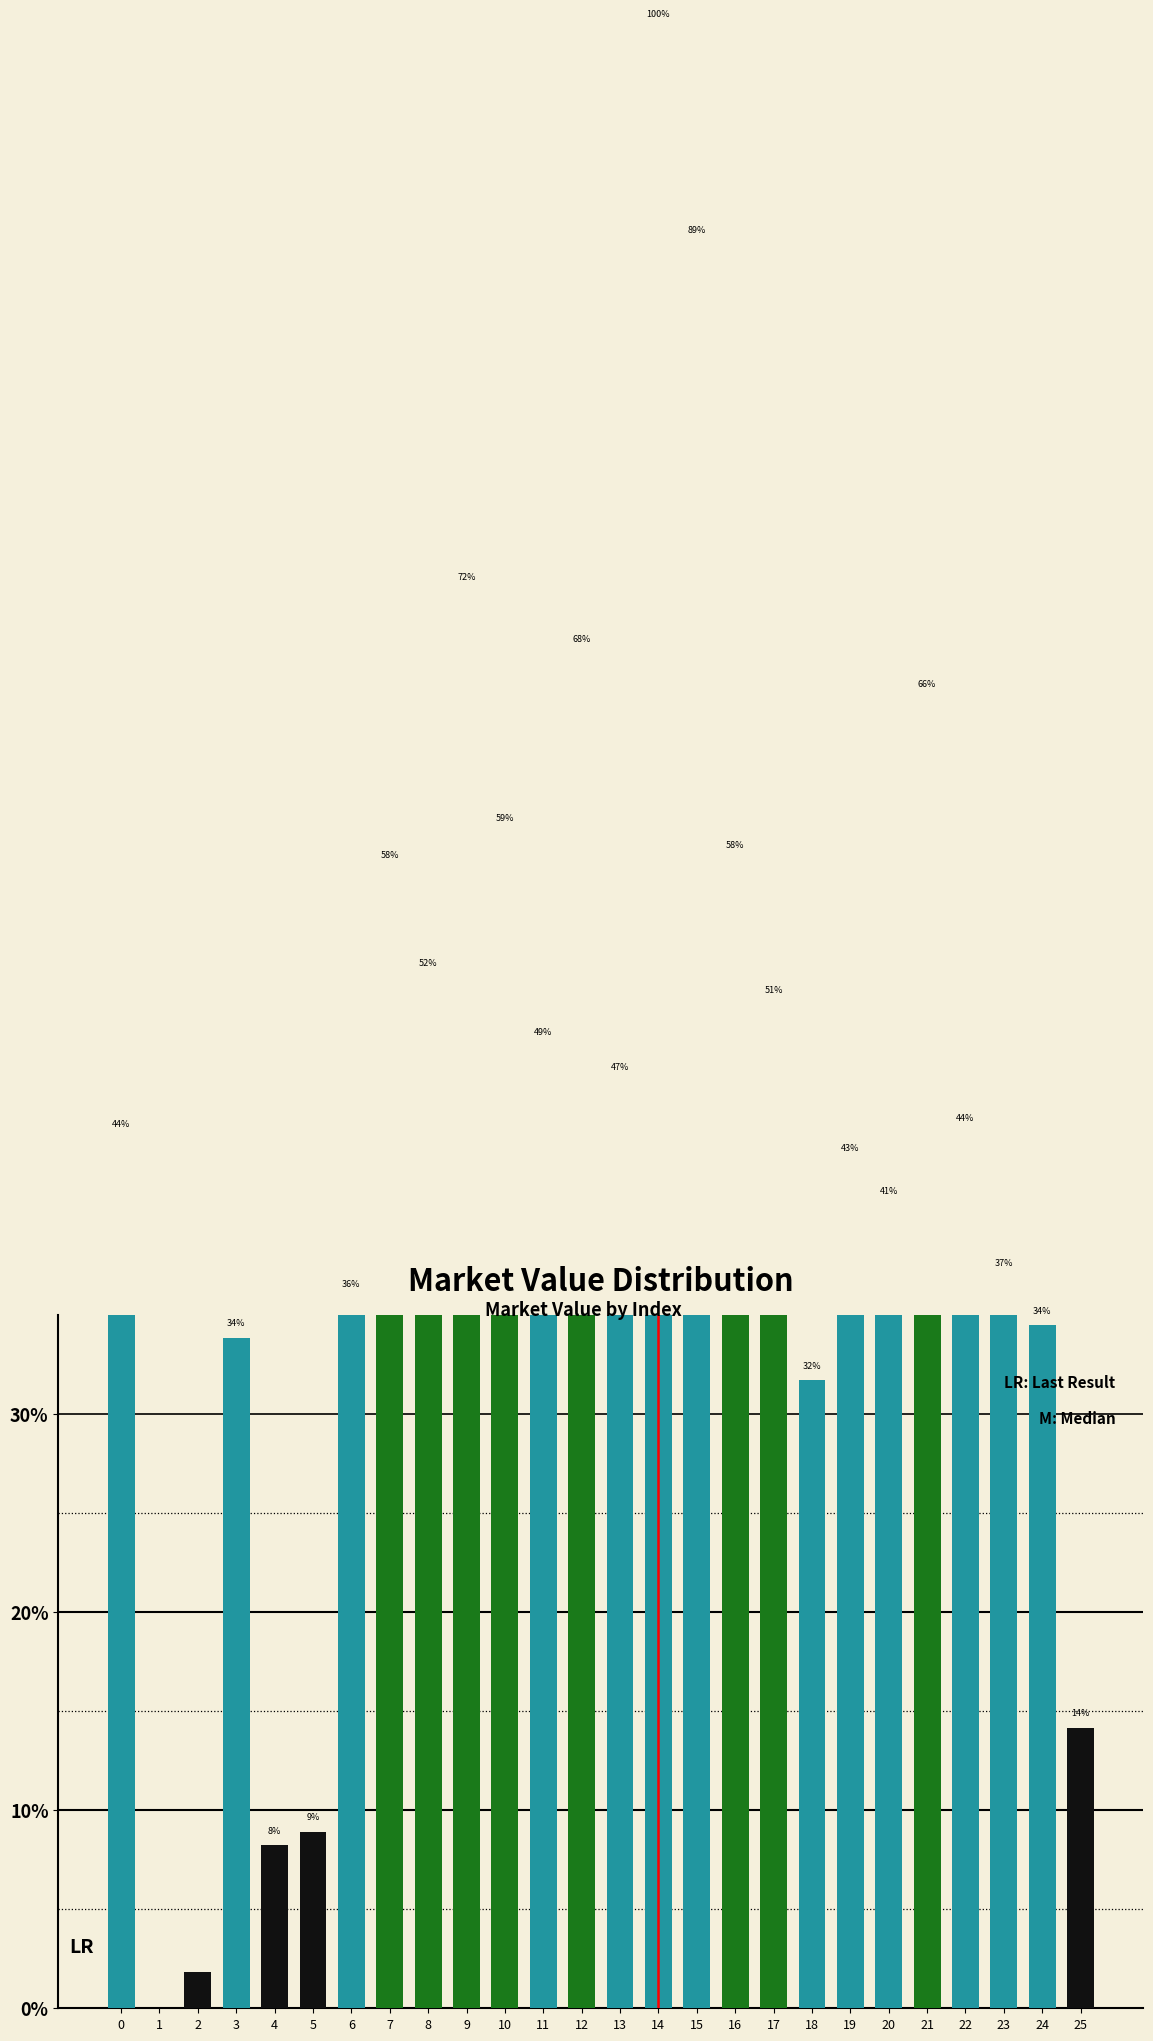

Approximately how many times larger is the value at 23 compared to 10?

0.6